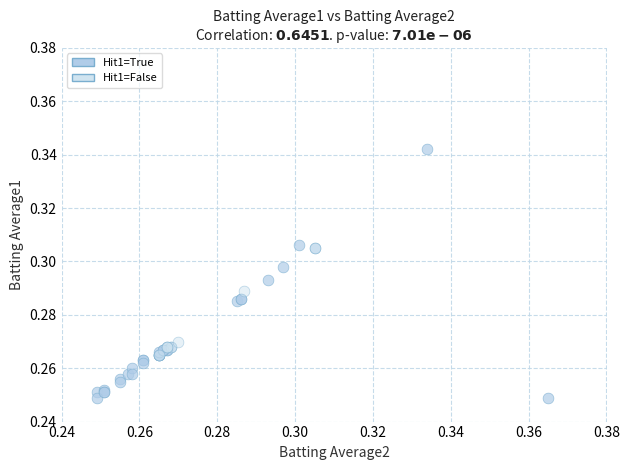

Which series reaches the maximum Y coordinate?

Hit1=True